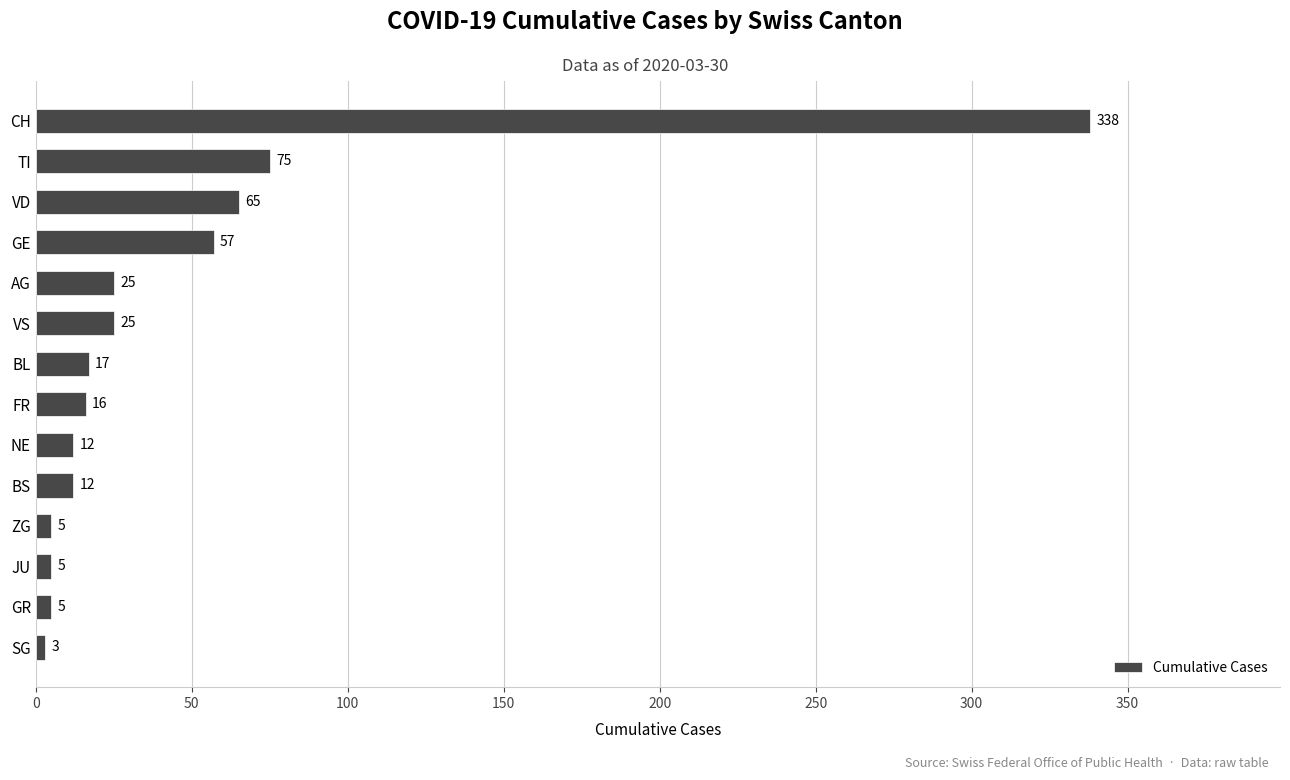

What is the ratio of the value at CH to the value at FR?

21.1